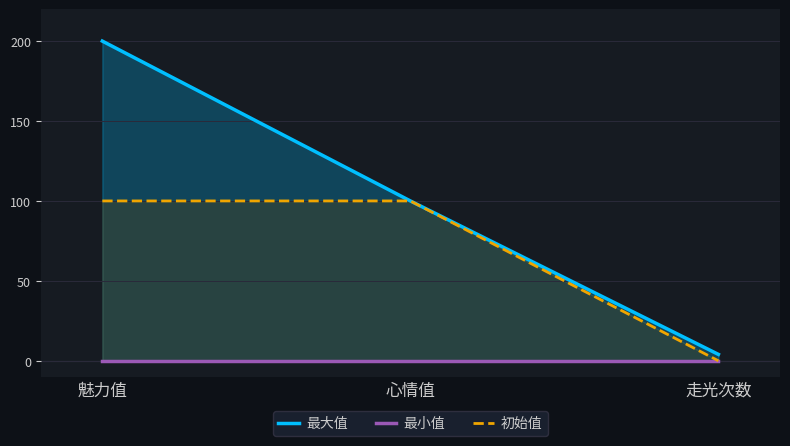

What value does the 最大值 series have at 心情值, to the nearest 5?

100